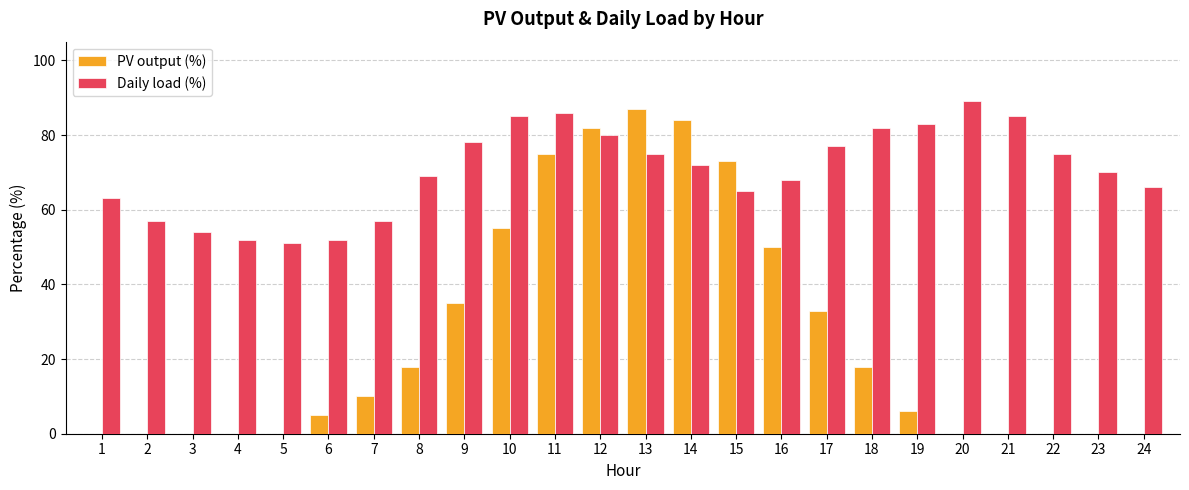

Which series changed the most between 1 and 9?

PV output (%)